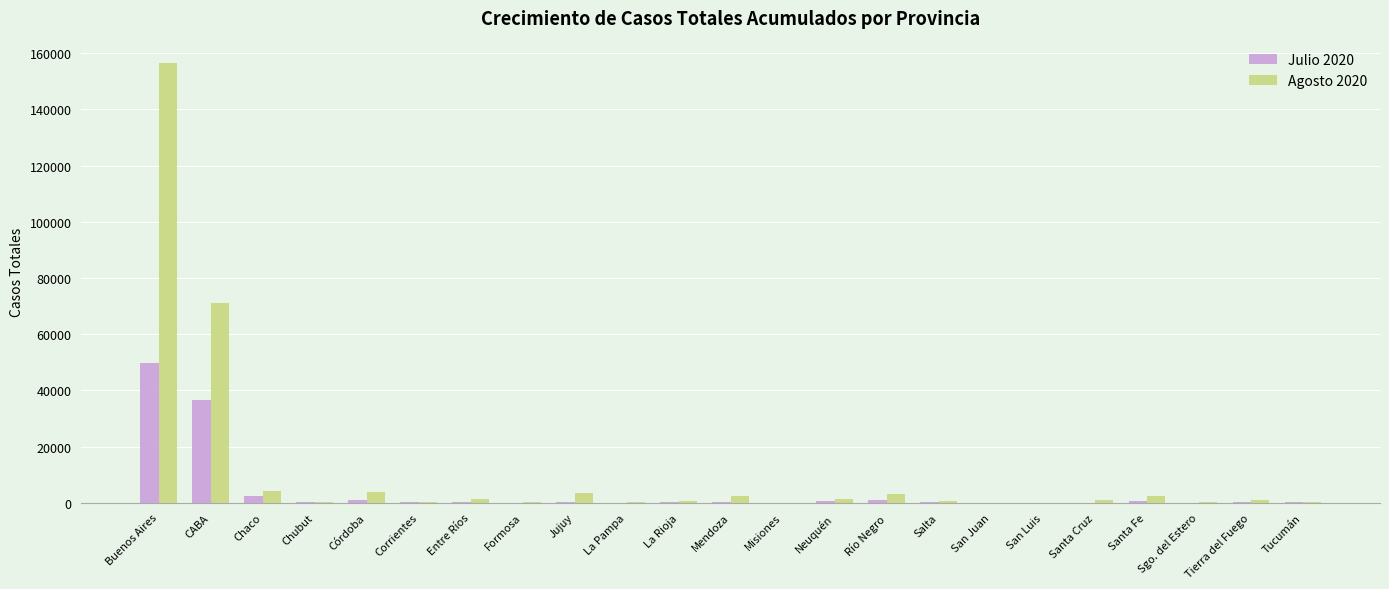

At which category is the sum across all series the highest?

Buenos Aires